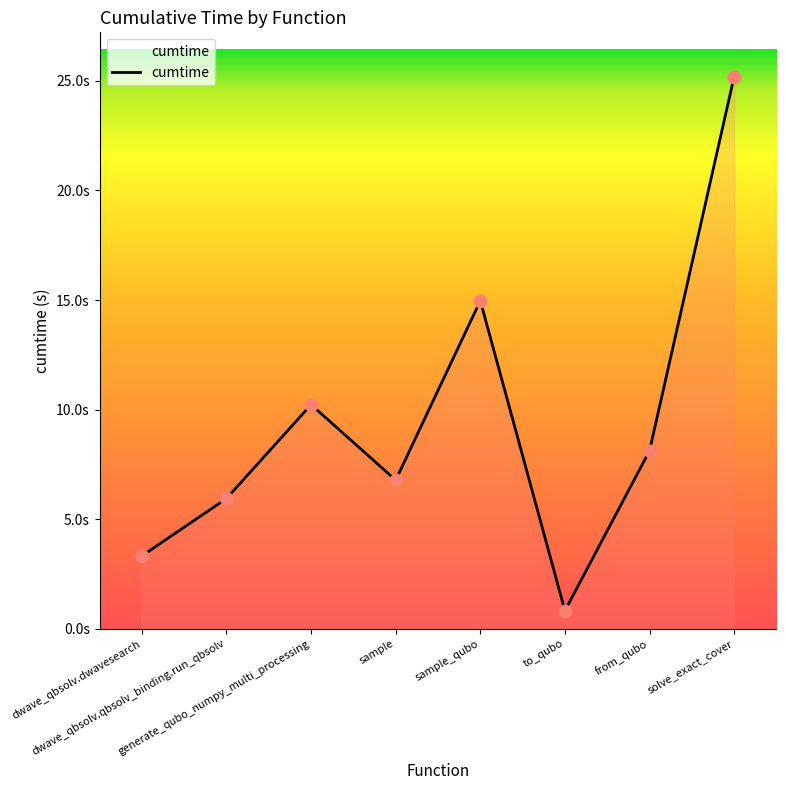

Between from_qubo and generate_qubo_numpy_multi_processing, which is larger?

generate_qubo_numpy_multi_processing